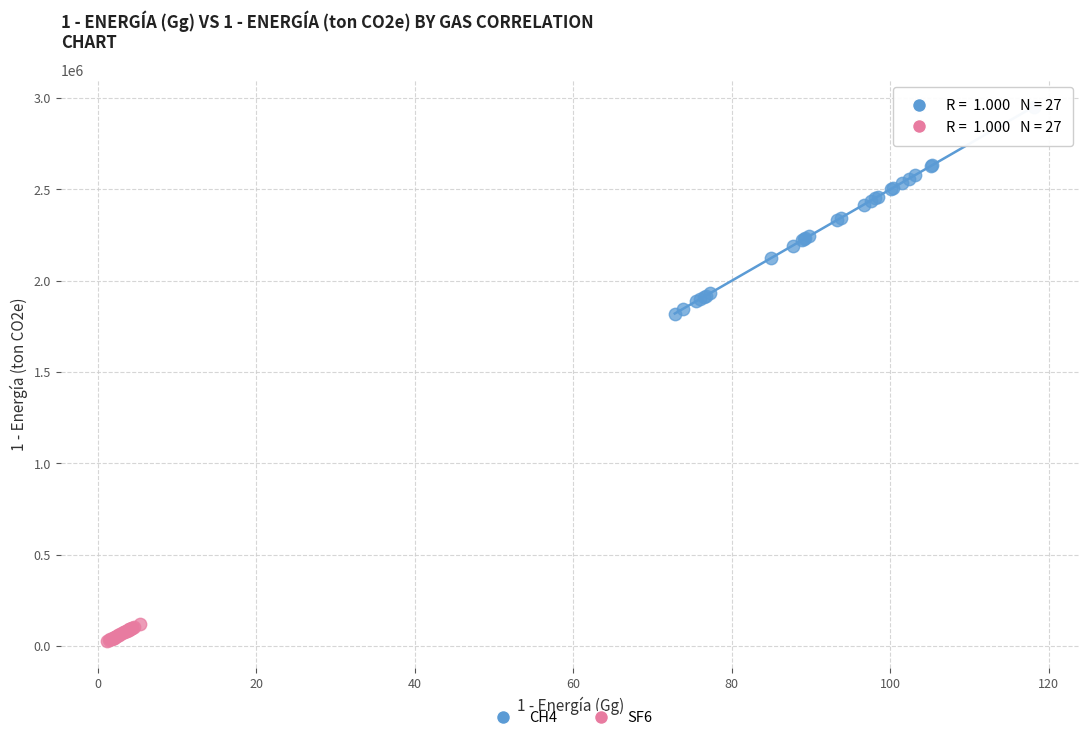

What are all the series names shown in the legend?

CH4, SF6